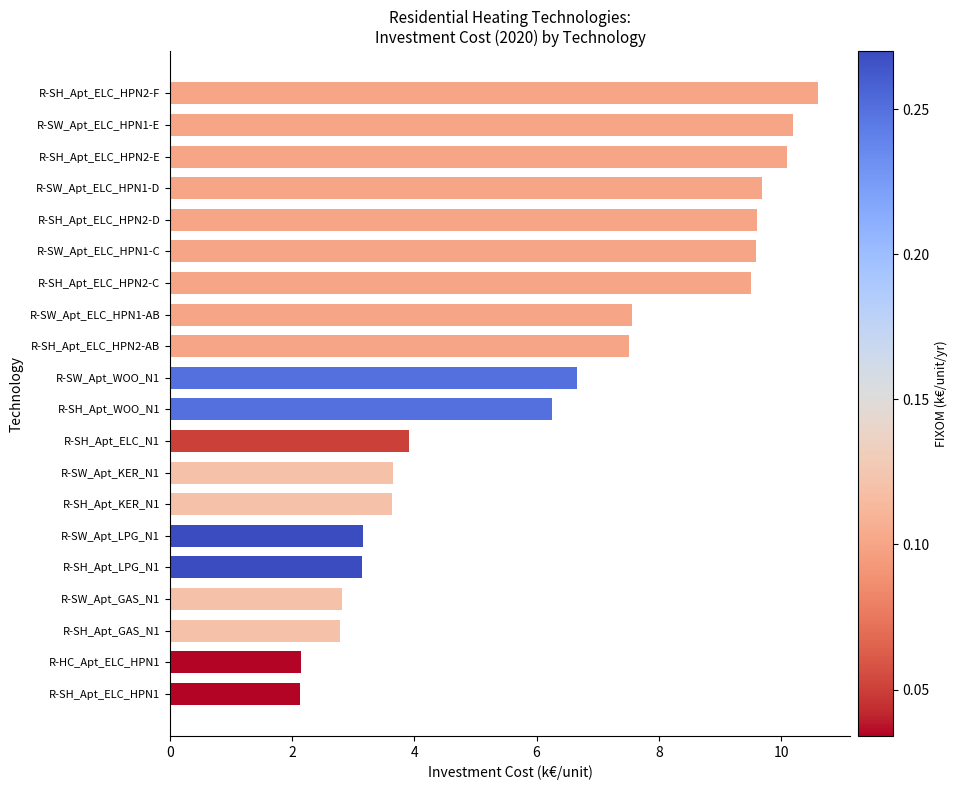

Approximately how many times larger is the value at R-SW_Apt_ELC_HPN1-C compared to R-HC_Apt_ELC_HPN1?

4.5